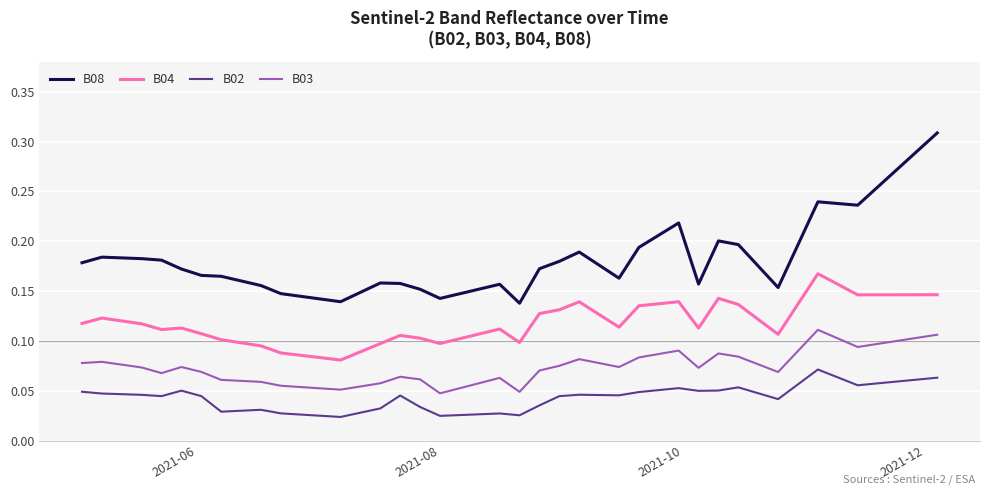

Which series has the largest range (max minus min)?

B08